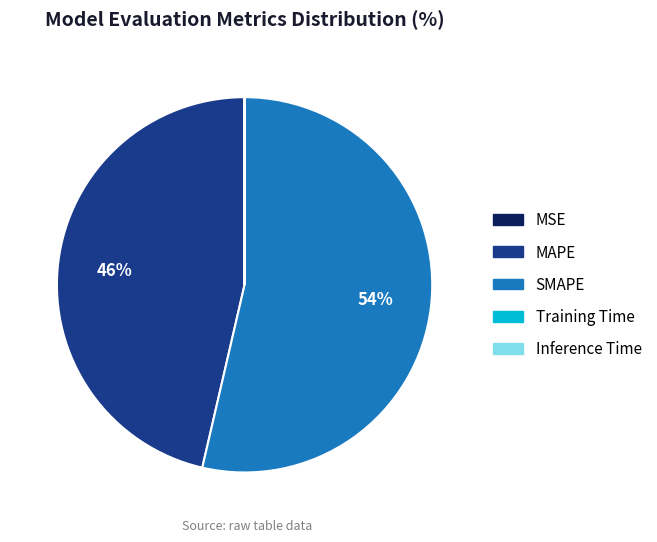

Is it true that SMAPE is 54% of the pie?

True